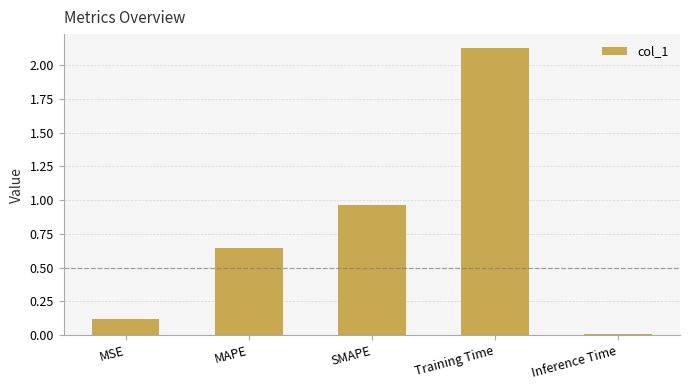

Where is the data nearest to the value 1?

SMAPE